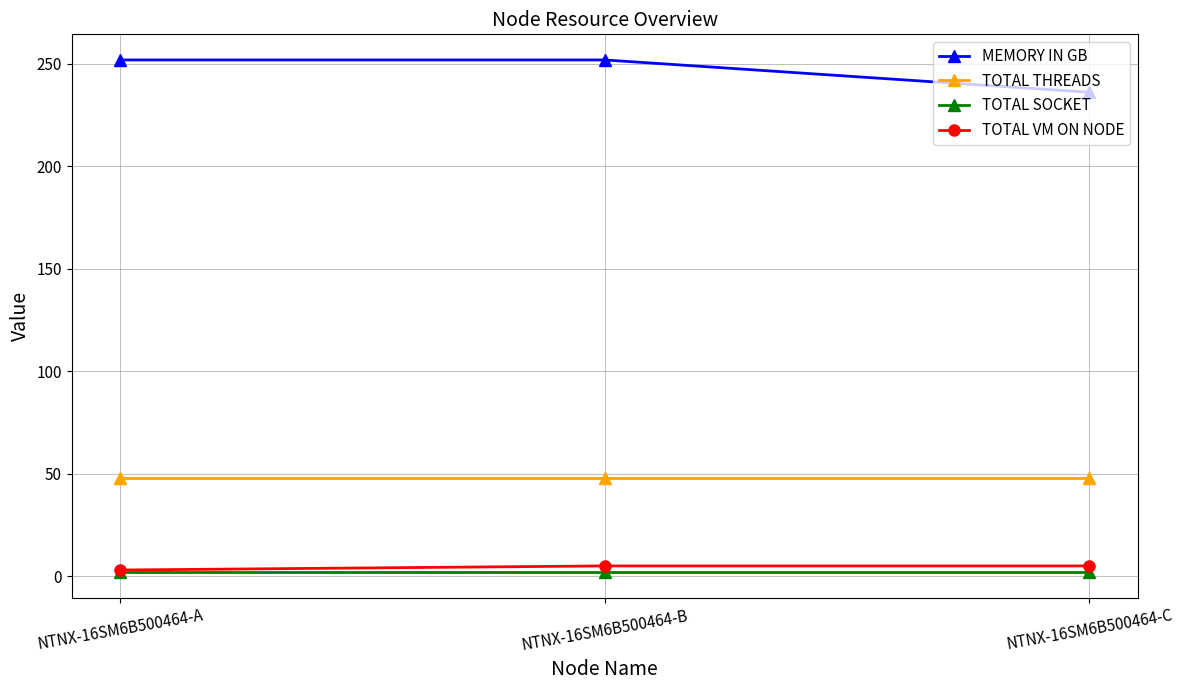

What is the maximum value shown in the chart?

251.7